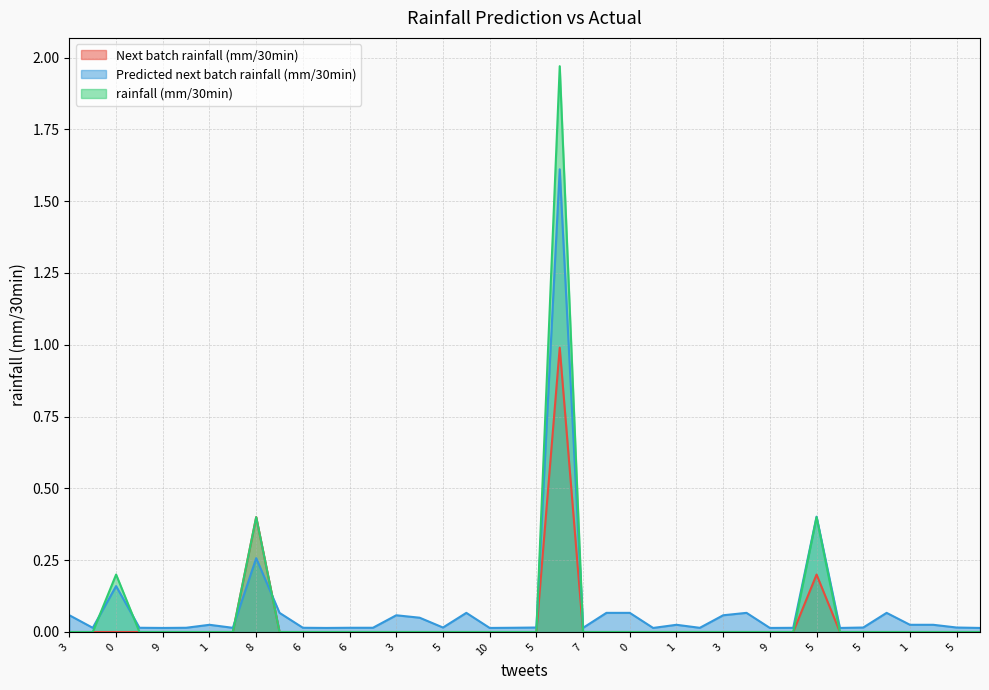

Is it true that Predicted next batch rainfall (mm/30min) equals 0.0 at 6?

True